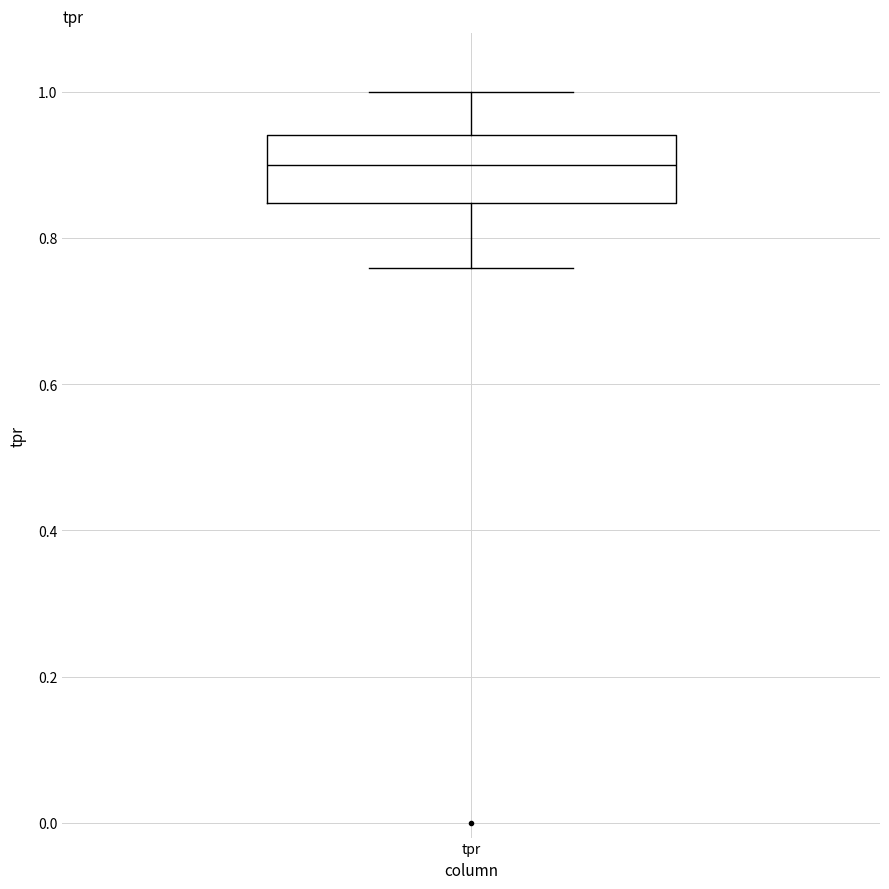

Read this box plot against the y-axis: the position of the median line, the range covered by the box, and the ends of both whiskers. The values are not printed on the chart, so give them approximately, as read against the axis.

median 0.90, box 0.84 to 0.94, whiskers 0.76 to 1.00